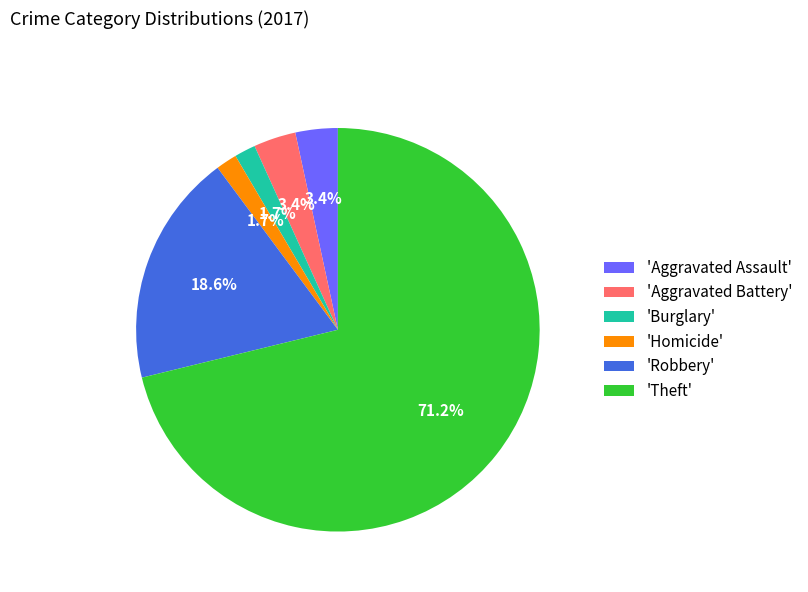

What percentage do 'Theft' and 'Robbery' together represent?

89.8%